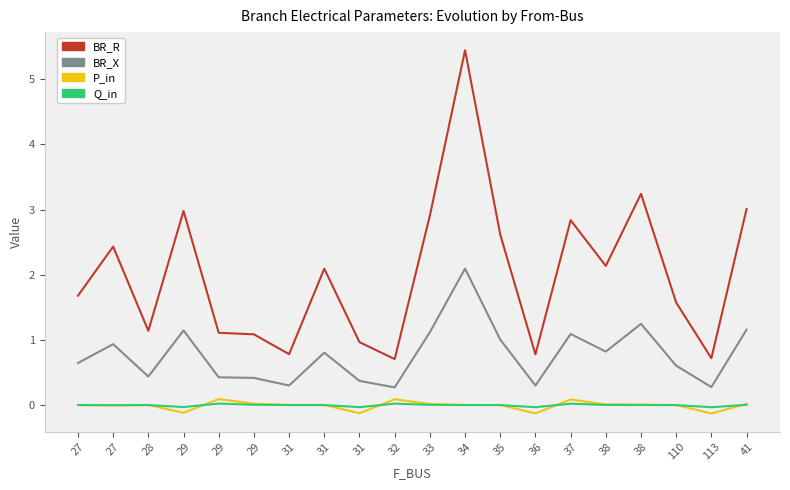

What are all the series names shown in the legend?

BR_R, BR_X, P_in, Q_in